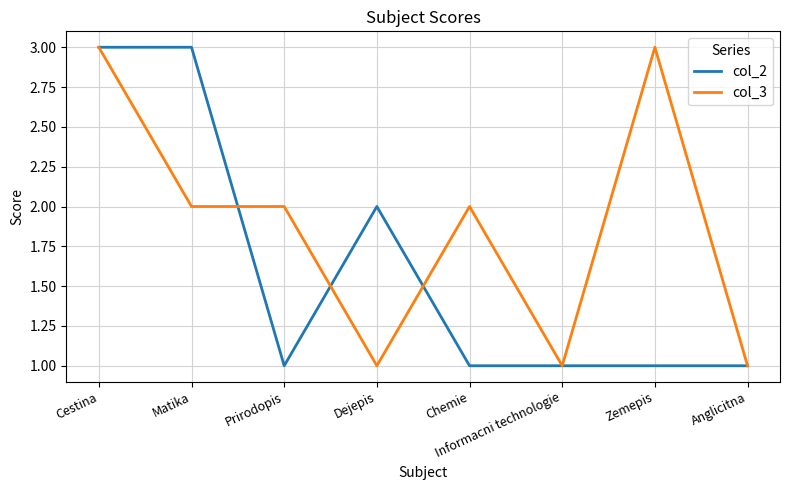

At which category is the sum across all series the highest?

Cestina